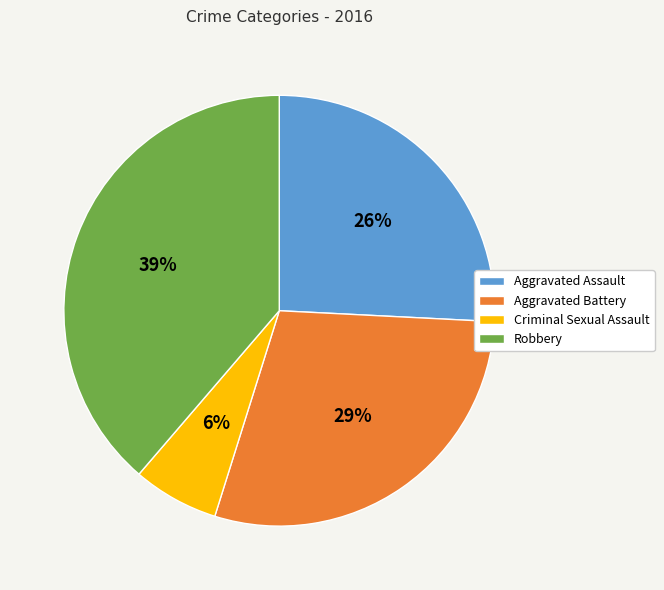

To the nearest percent, what percentage of the pie is Robbery?

39%